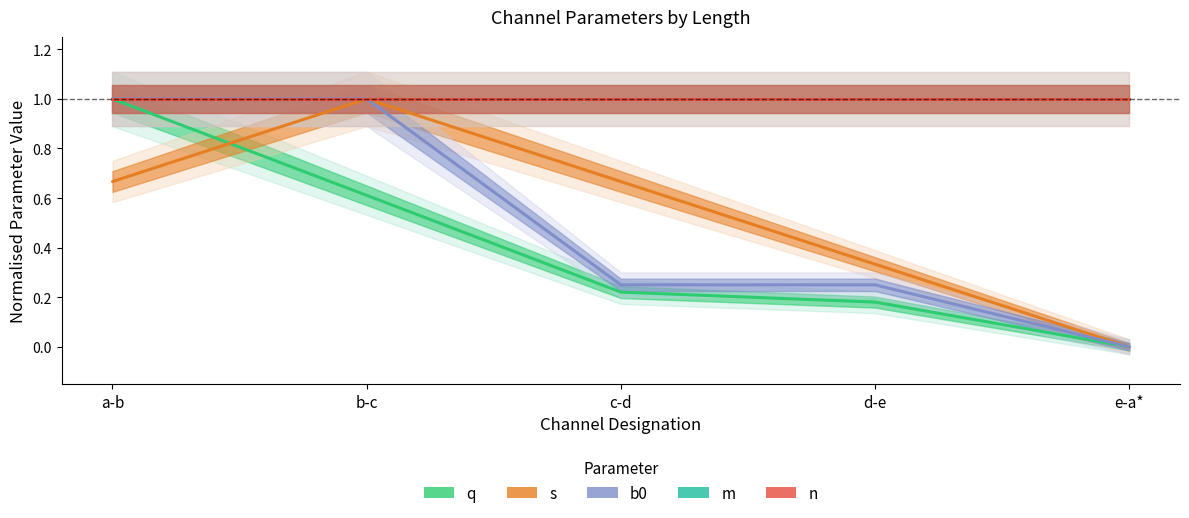

At how many categories does at least one series exceed 0?

5